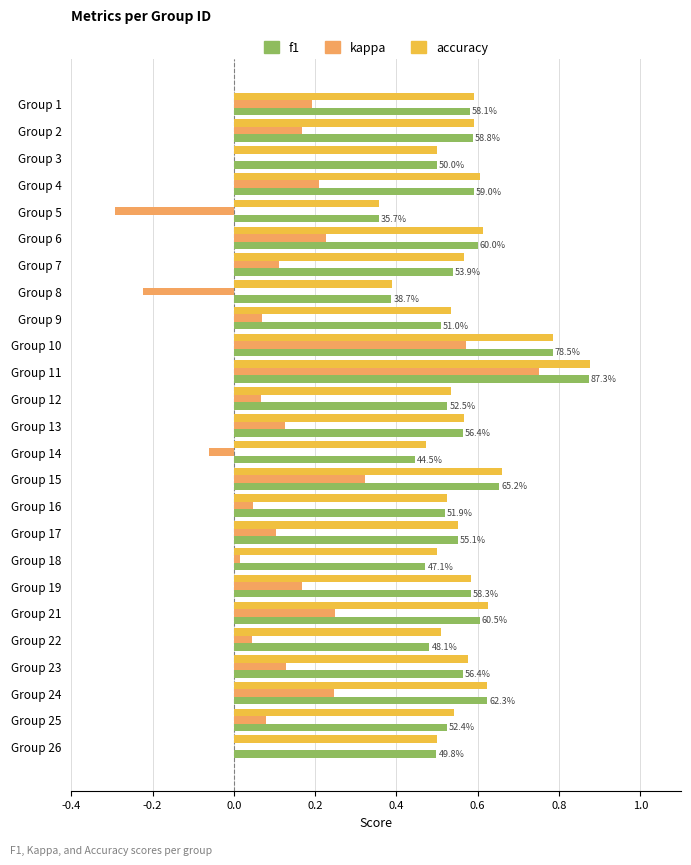

At which category does the chart reach its peak across all series?

Group 11